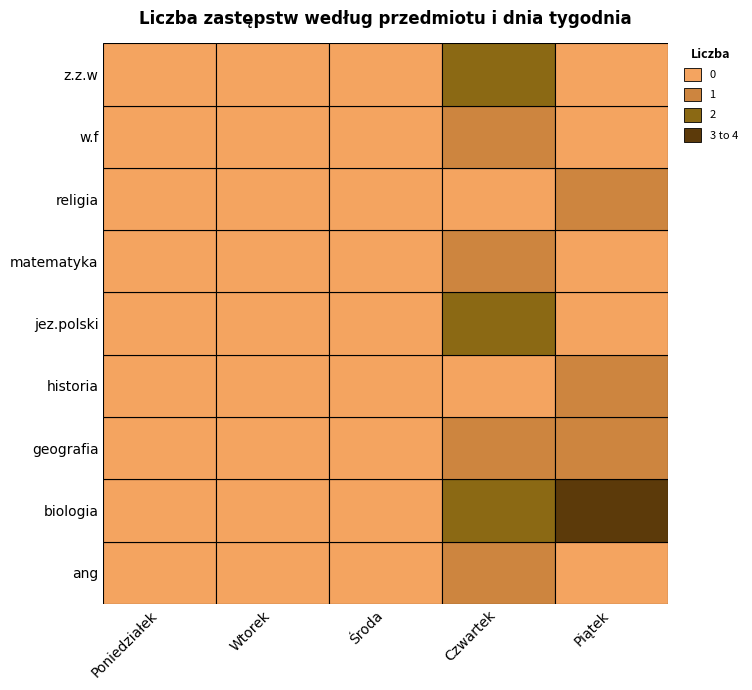

What is the difference between the maximum and minimum values in the historia series?

1